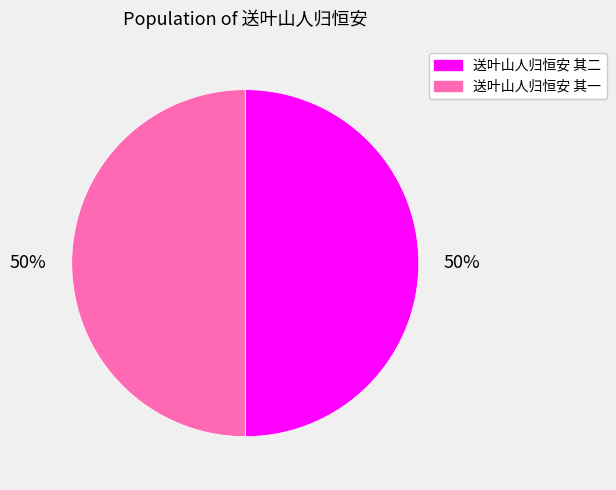

Combined, do 送叶山人归恒安 其一 and 送叶山人归恒安 其二 account for over 50%?

Yes